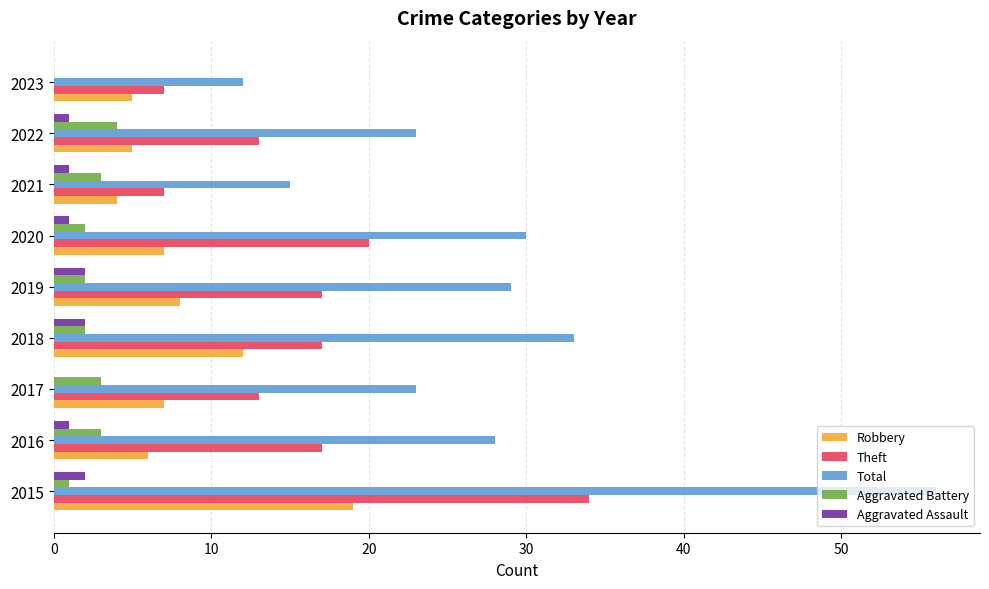

What is the sum of all Total values?

249